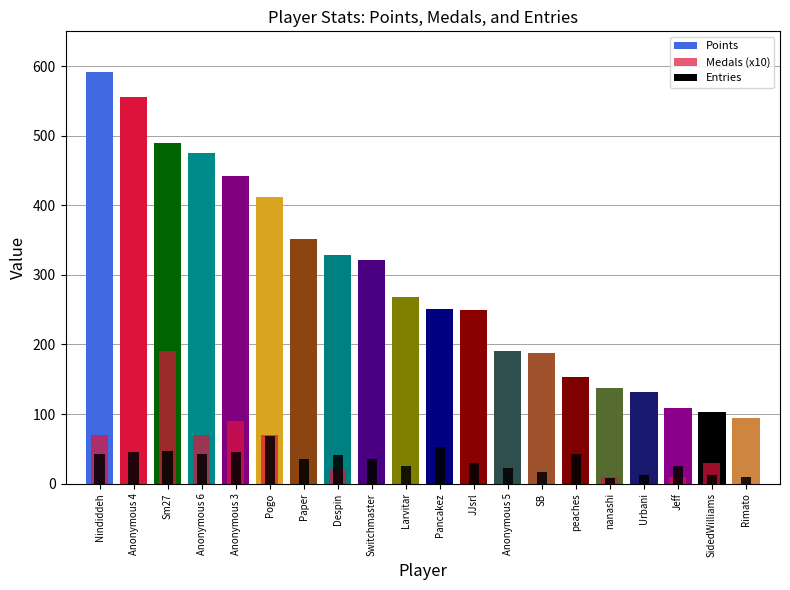

Between Nindiddeh and Urbani, which series saw the biggest shift?

Points